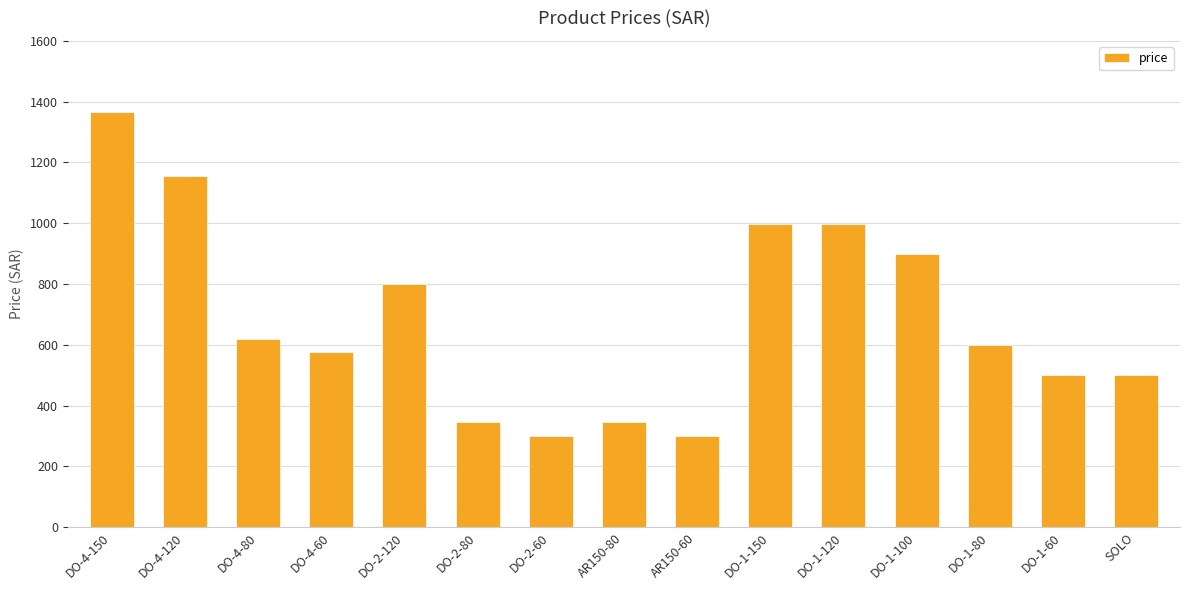

At which category does the chart reach its peak across all series?

DO-4-150